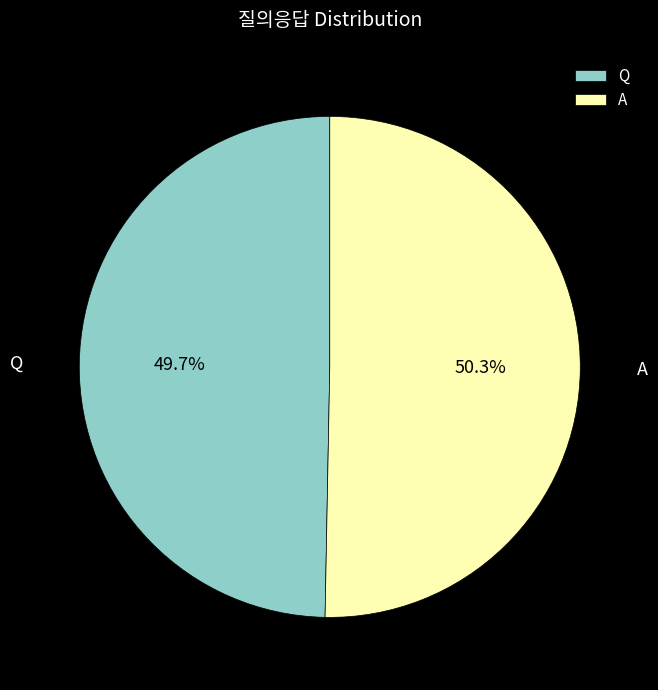

To the nearest percent, what percentage of the pie is Q?

50%